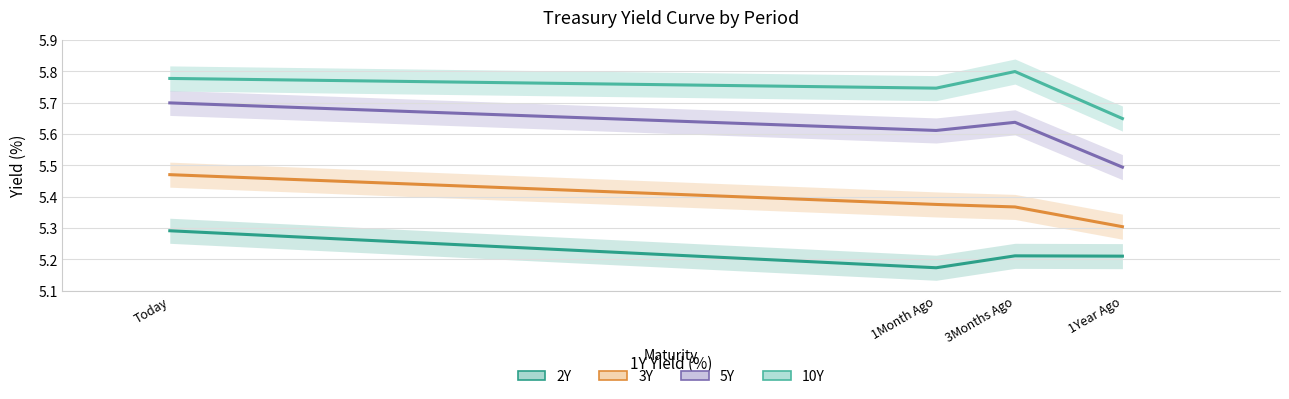

True or false: 10Y and 3Y cross at least once.

False